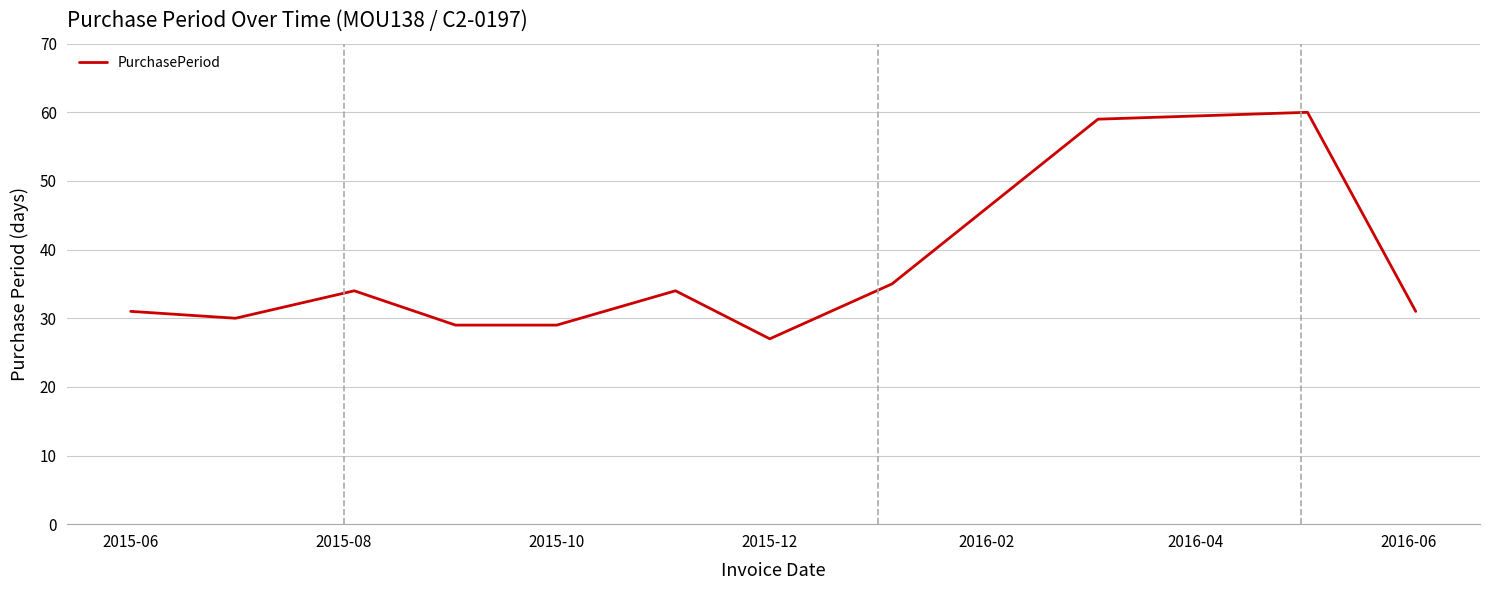

Reading right to left, transcribe all the data shown in this chart.

31	60	59	35	27	34	29	29	34	30	31